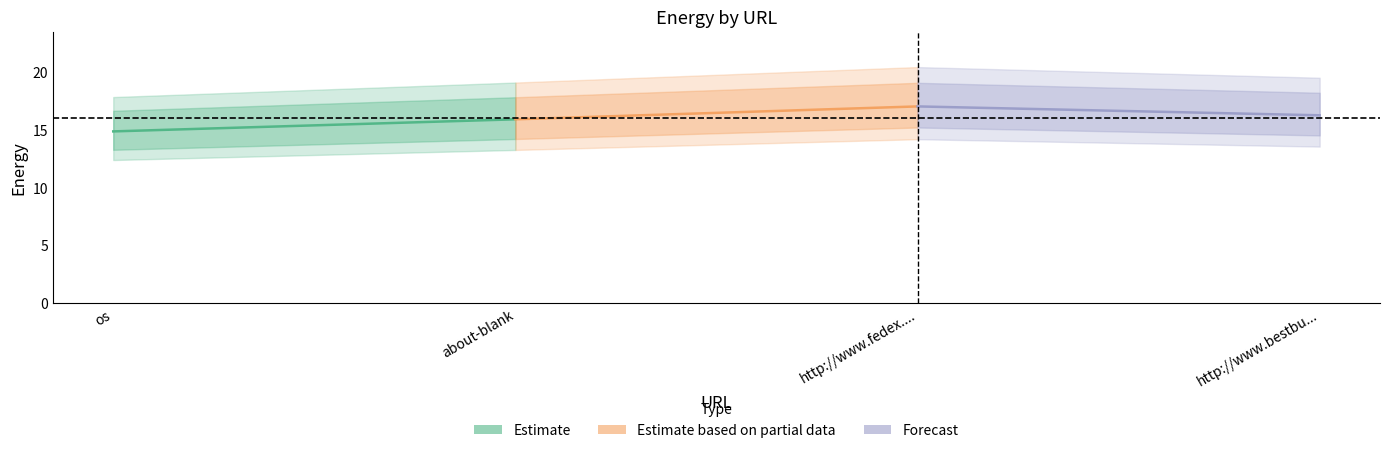

What is the minimum value shown in the chart?

14.8